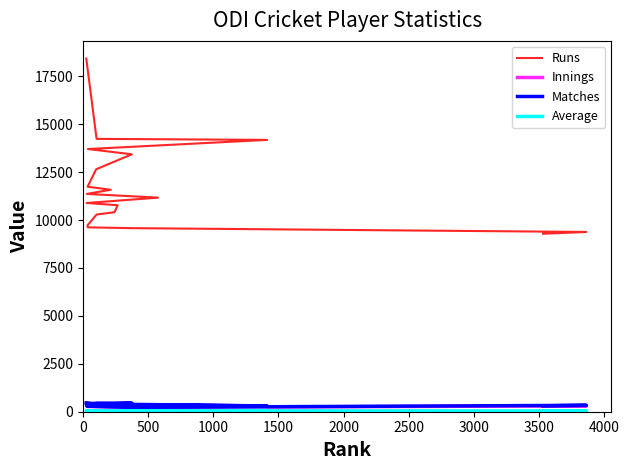

What is the difference between the second highest and minimum values in the Average series?

21.1